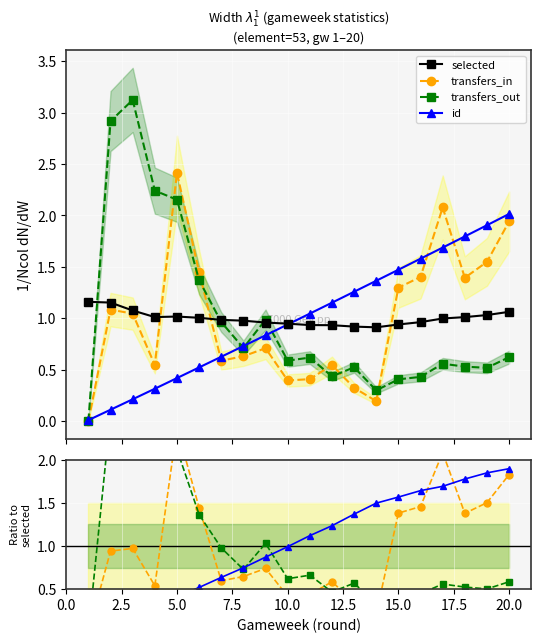

What is the average value of the transfers_in series?

1.0